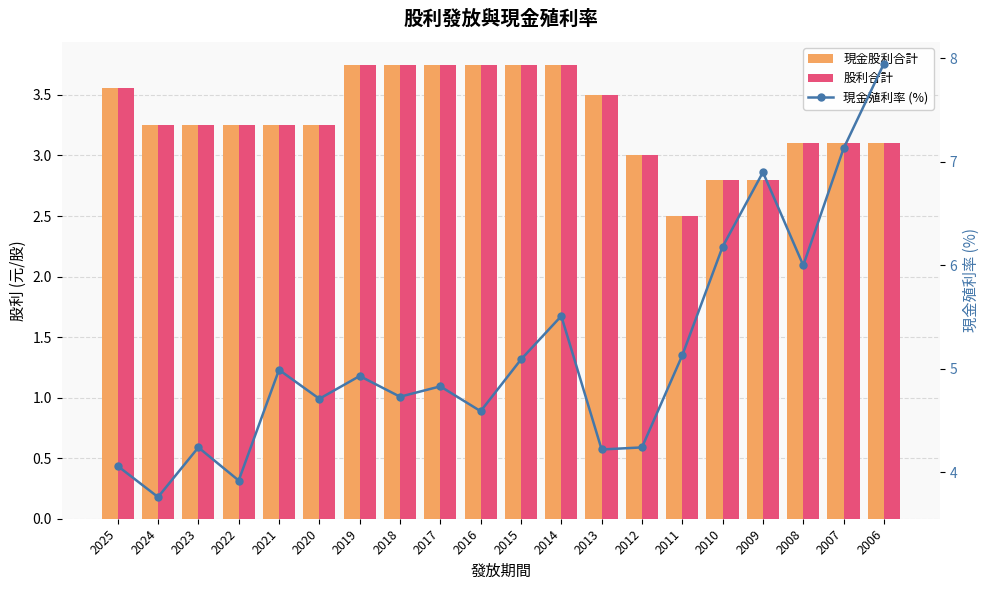

Which category has the lowest value in the 現金殖利率 (%) series?

2024